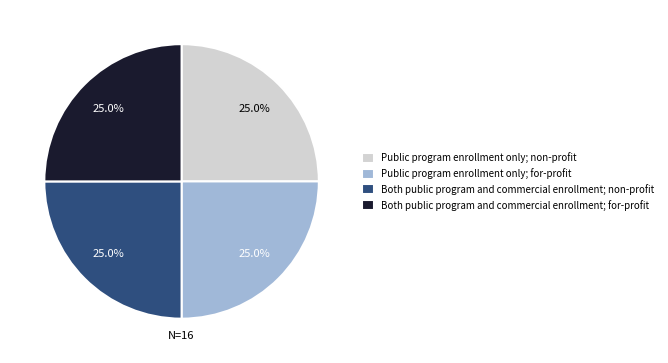

To the nearest percent, what is the average slice percentage?

25%